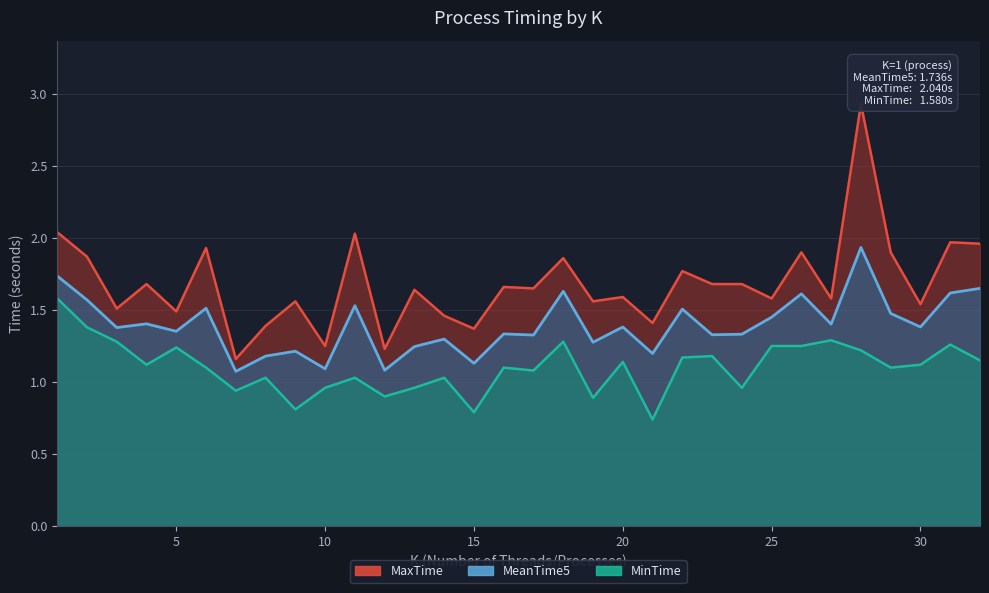

Which category has the highest value in the MinTime_process series?

1